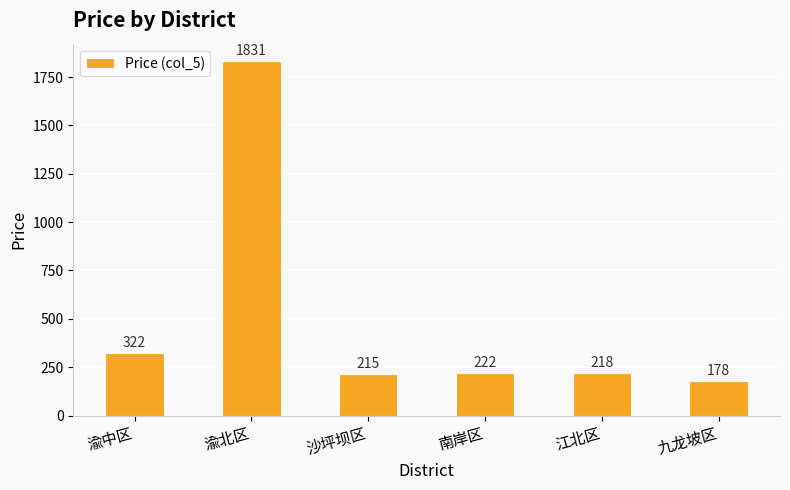

What is the change in value from 渝北区 to 南岸区?

-1609